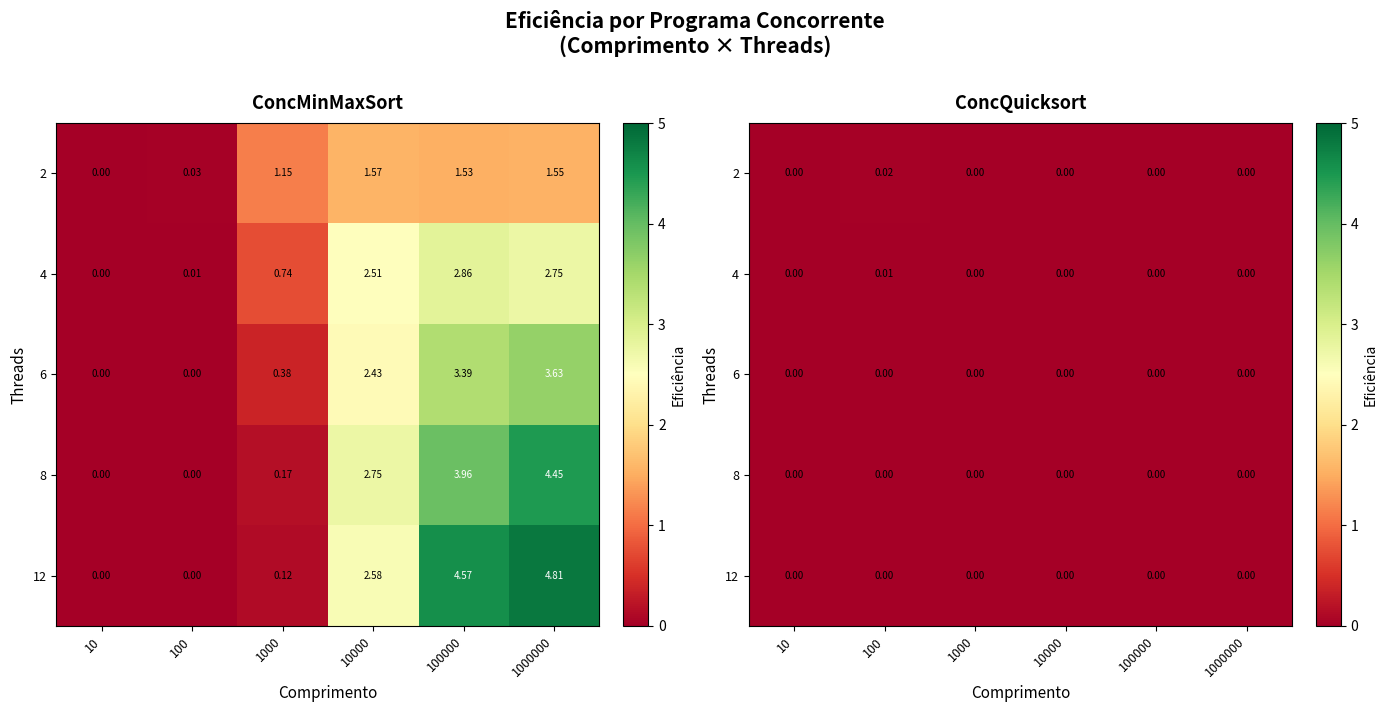

The 12 series shows 0.0 at 1000000. True or false?

True